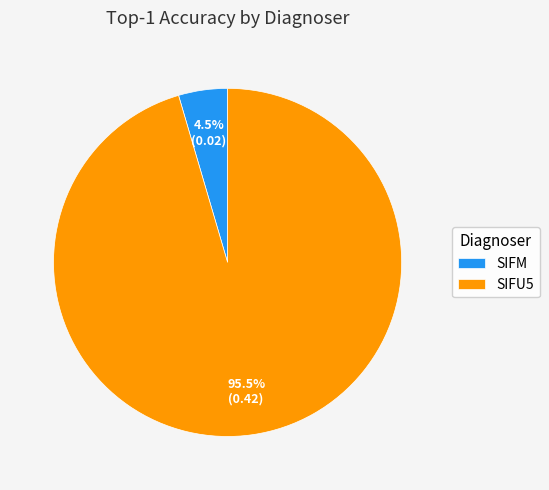

Count the number of slices in the pie.

2